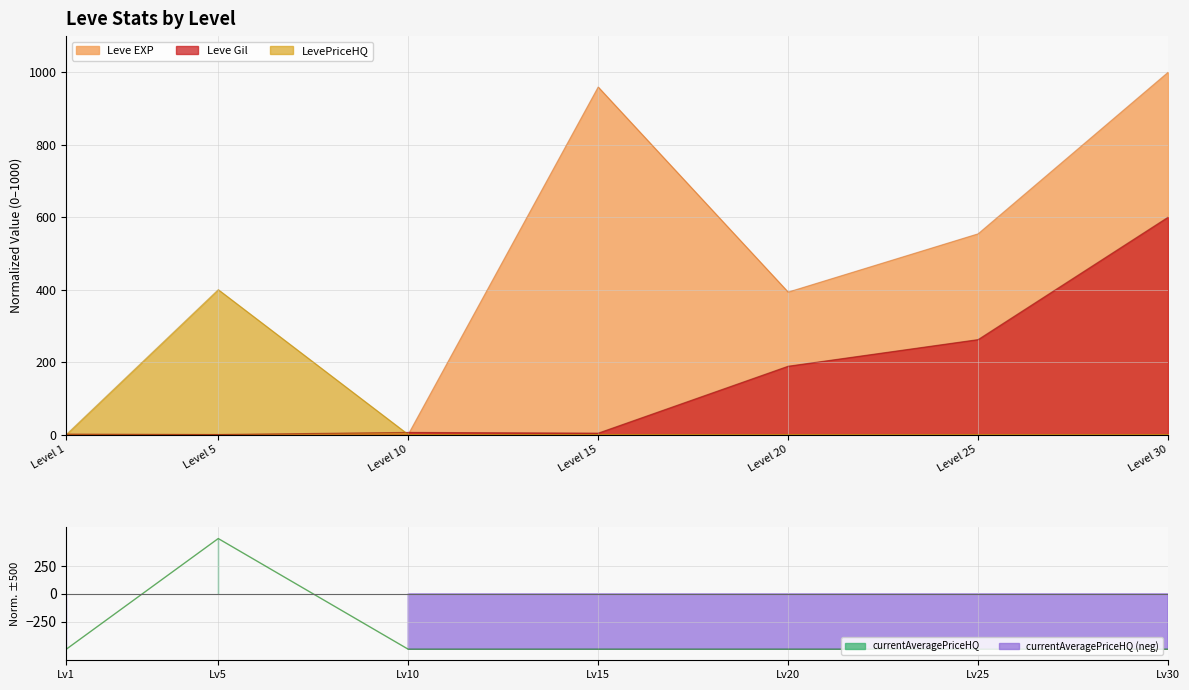

Reading right to left, list all the values displayed in this chart.

Leve EXP: 1000.0	554.1	393.3	959.4	0.1	0.1	0.0
Leve Gil: 600.0	262.1	188.6	3.8	5.9	0.0	1.2
LevePriceHQ: 0.0	0.0	0.0	0.0	0.0	400.0	0.0
currentAveragePriceHQ: -500.0	-500.0	-499.9	-499.9	-500.0	500.0	-500.0